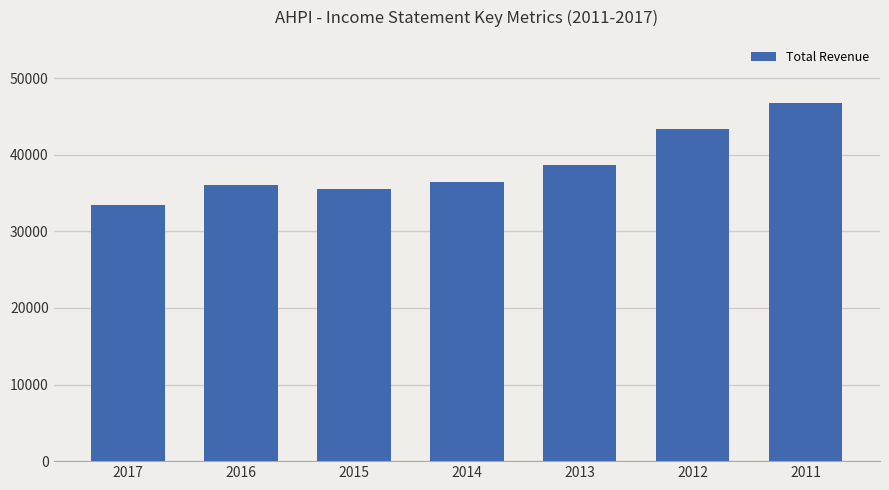

Which has a higher value, 2012 or 2011?

2011